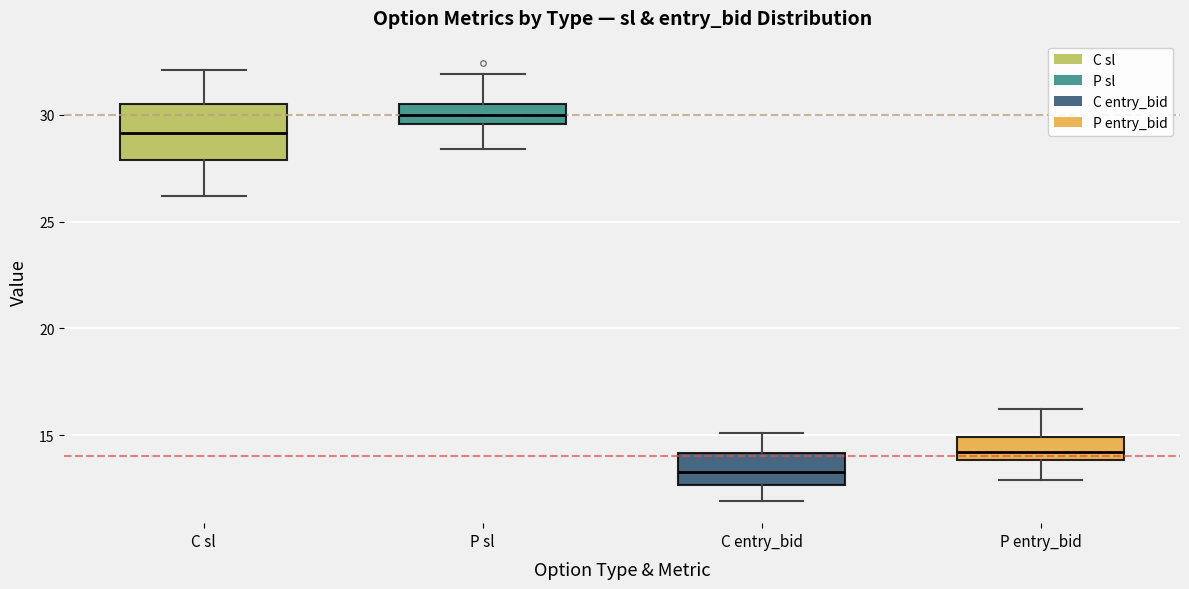

Which box is the tallest, from its lower edge to its upper edge?

C sl